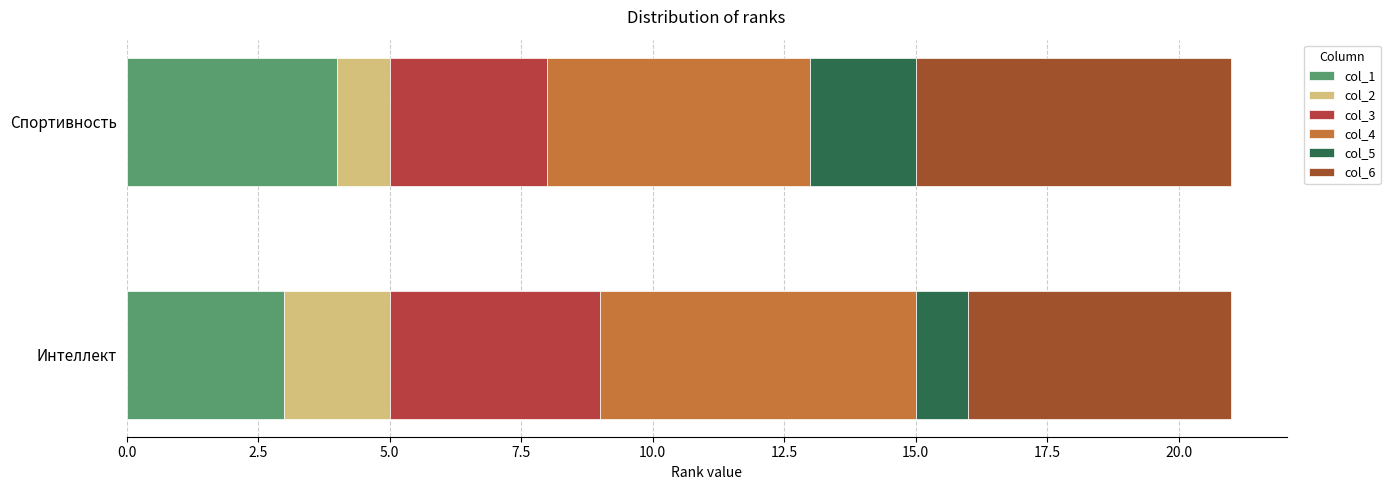

What is the label of the 1st bar from the left?

Интеллект